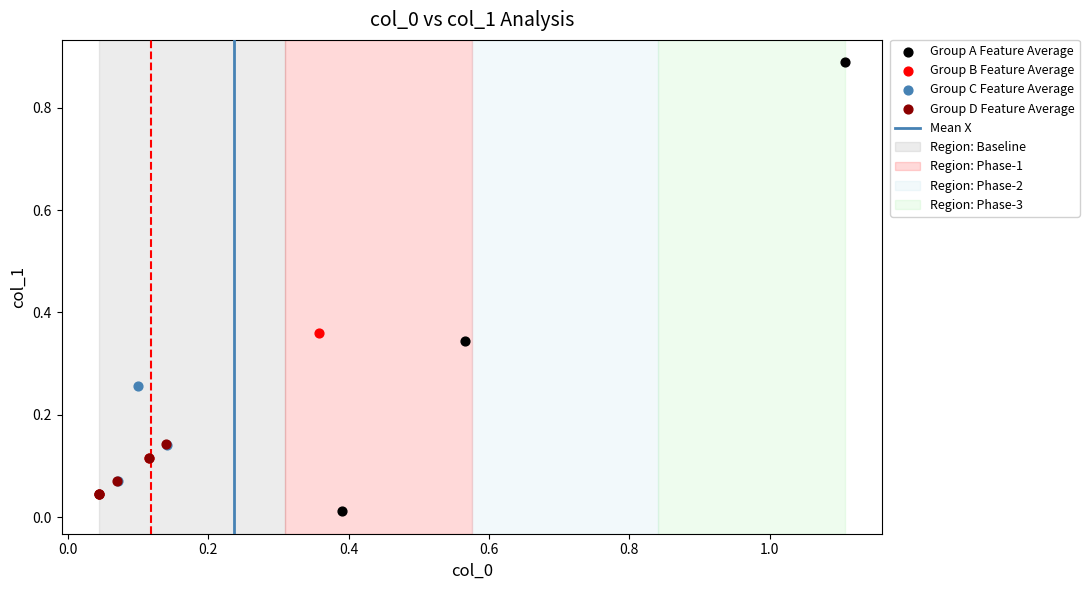

Which series has the widest spread of Y values?

Group A Feature Average